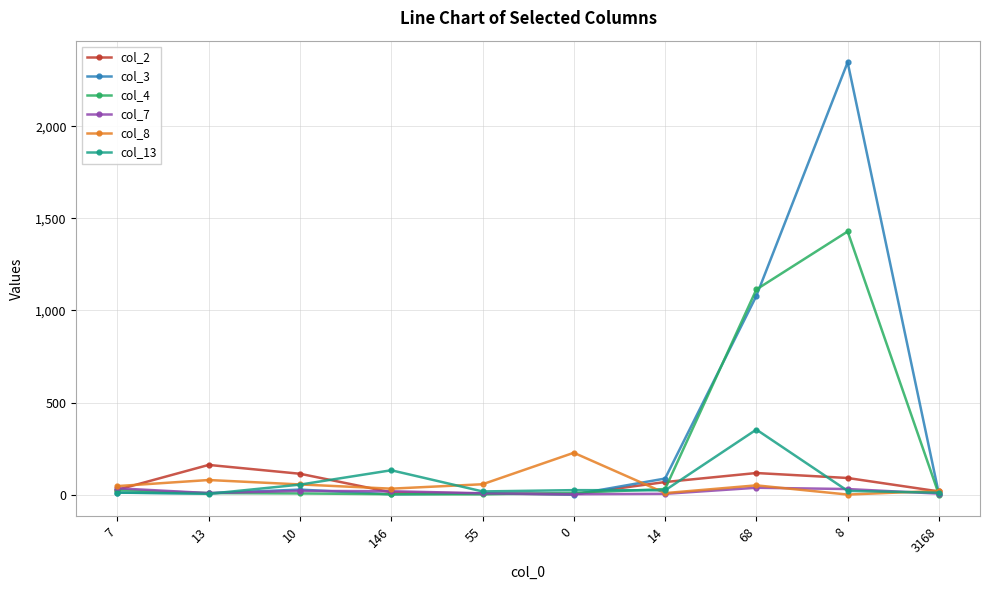

At which category is the sum across all series the highest?

8